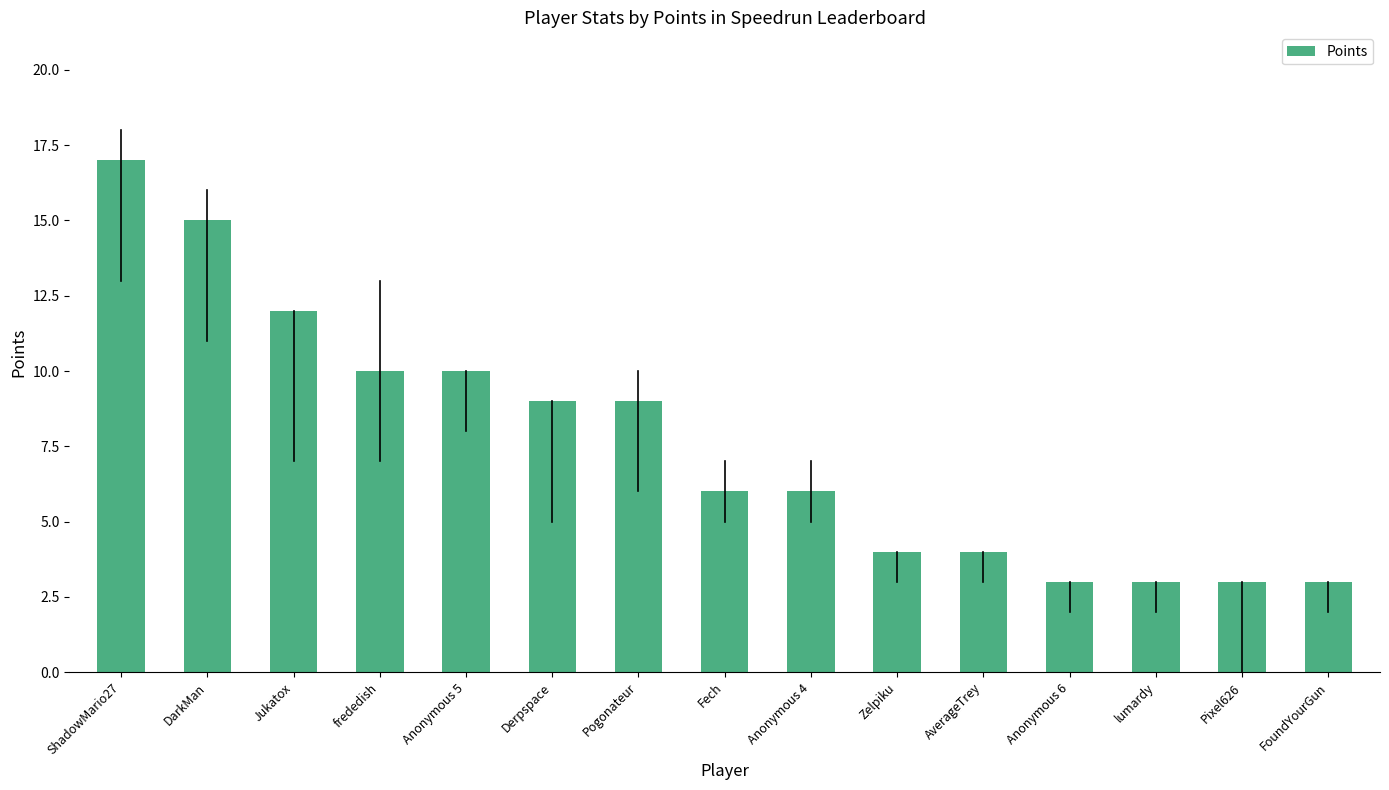

Which category has the highest value across all series?

ShadowMario27